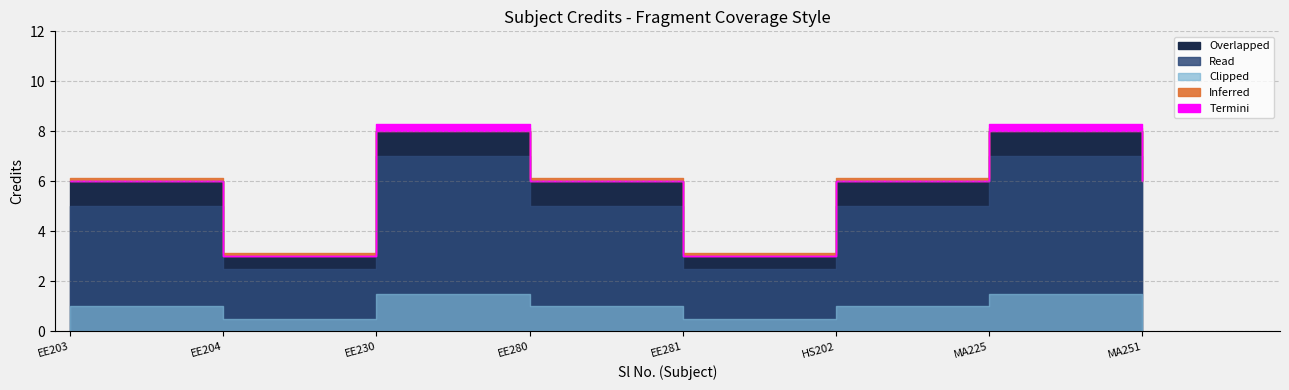

True or false: Clipped and Read cross at least once.

False